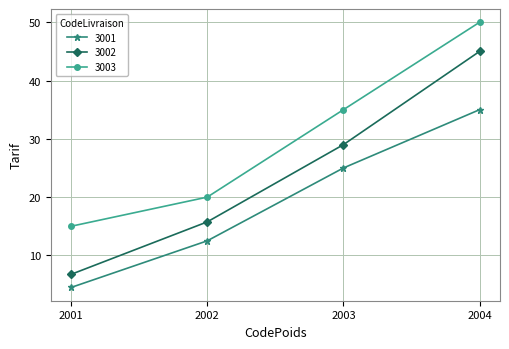

Does the chart have visible grid lines?

Yes